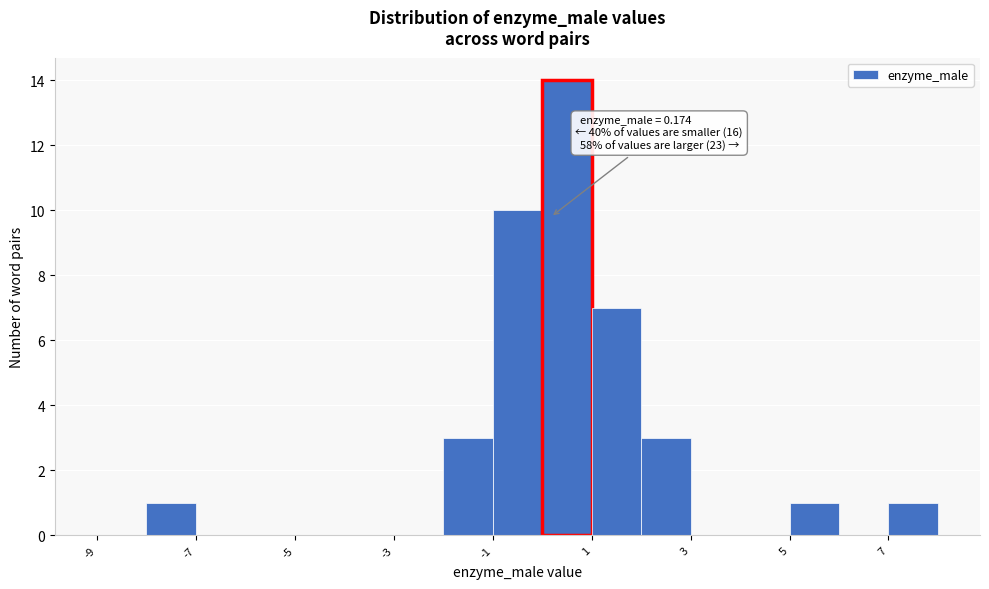

Over which range of the x-axis is the bar tallest?

0 to 1